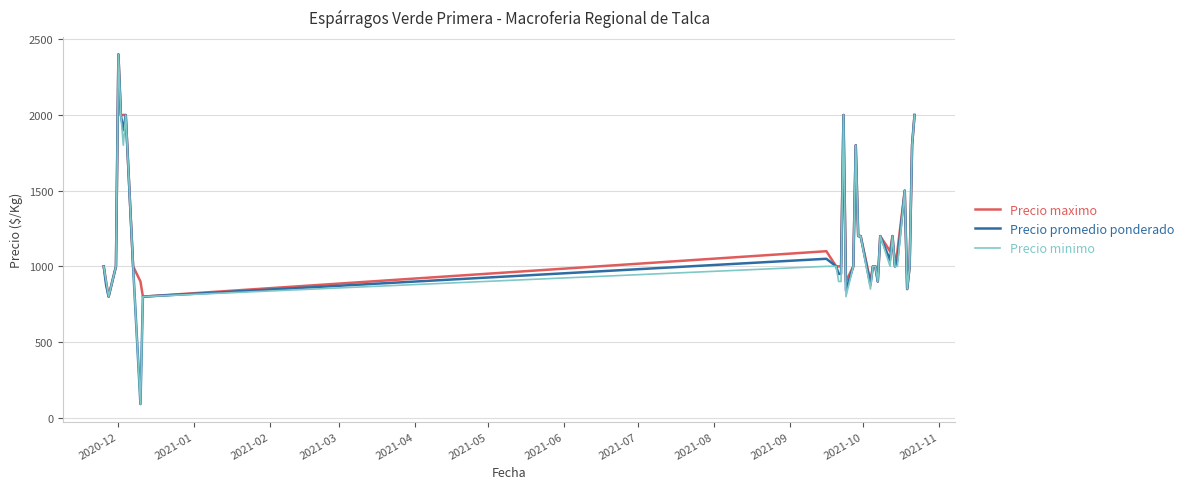

What is the lowest value of the Precio promedio ponderado series?

90